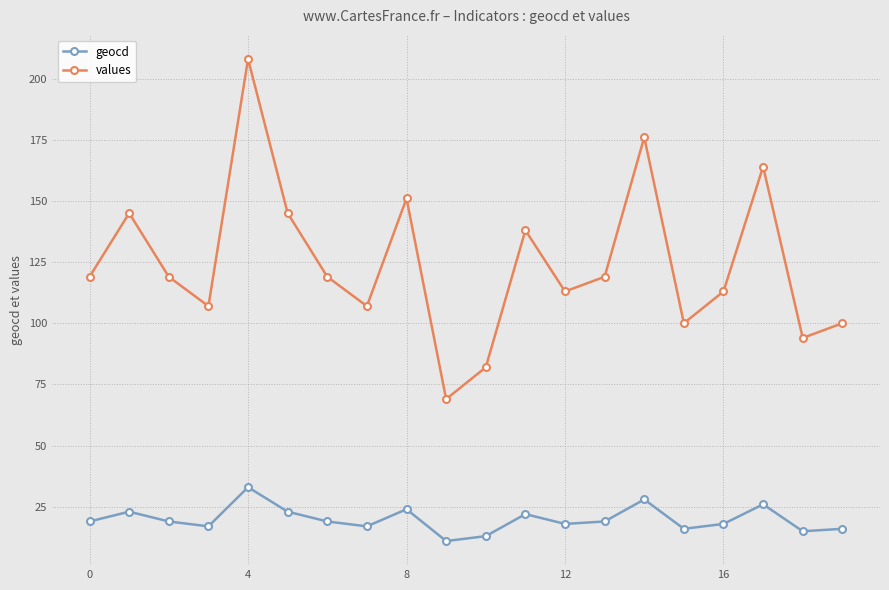

True or false: values has more than 0 interior local peaks.

True